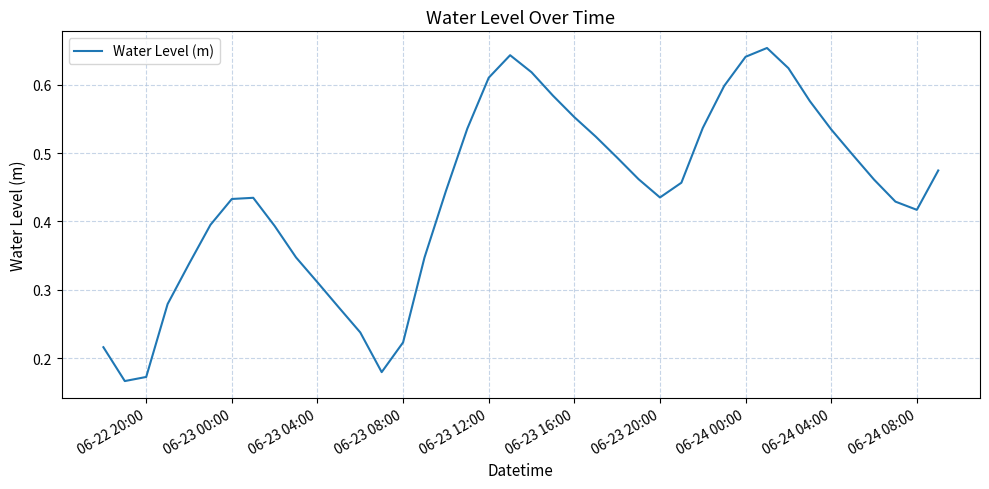

True or false: there are more than 1 points higher than both neighbors.

True